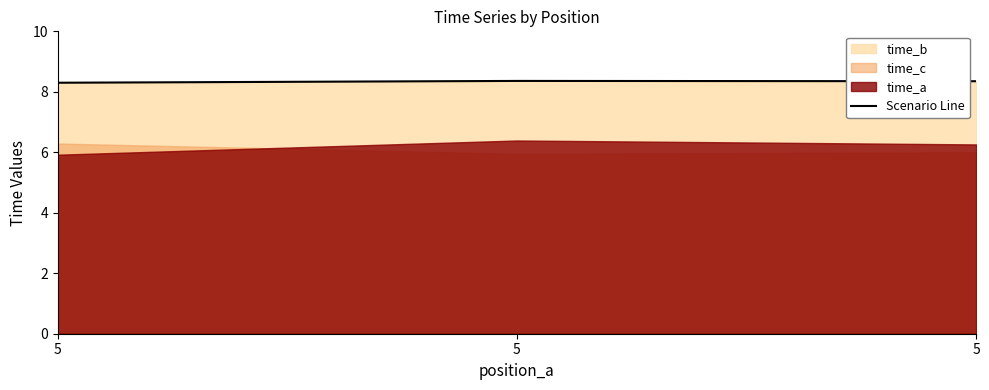

What is the greatest value displayed?

8.4